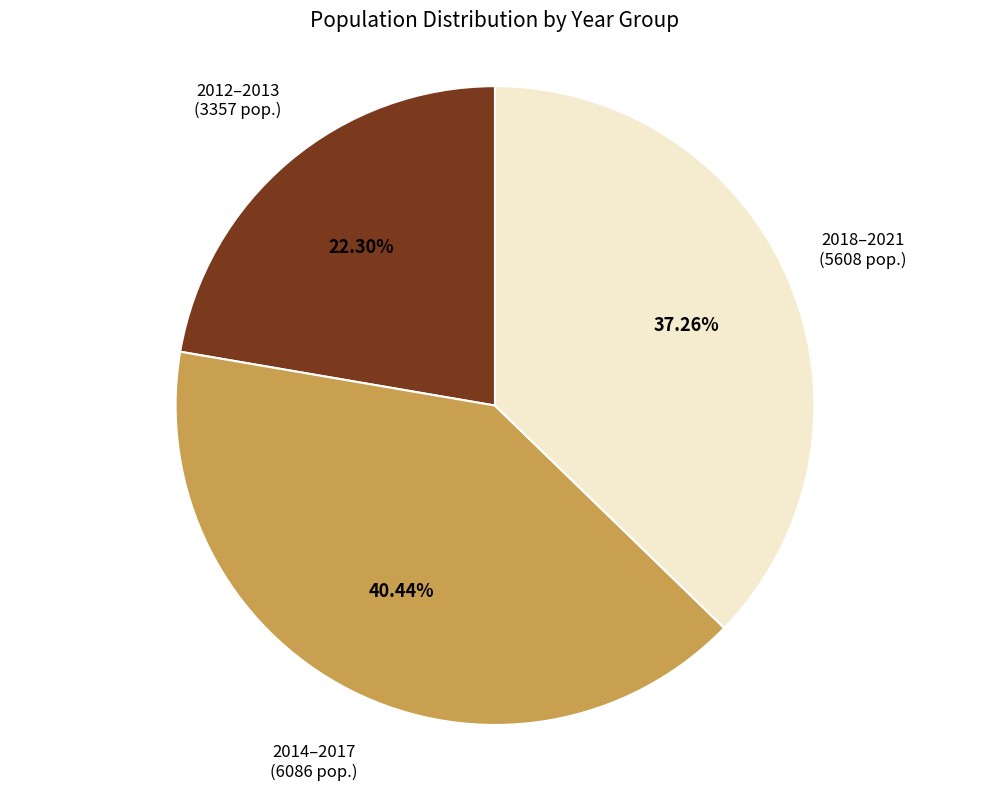

What is the largest slice in the pie chart?

2014–2017 (6086 pop.)